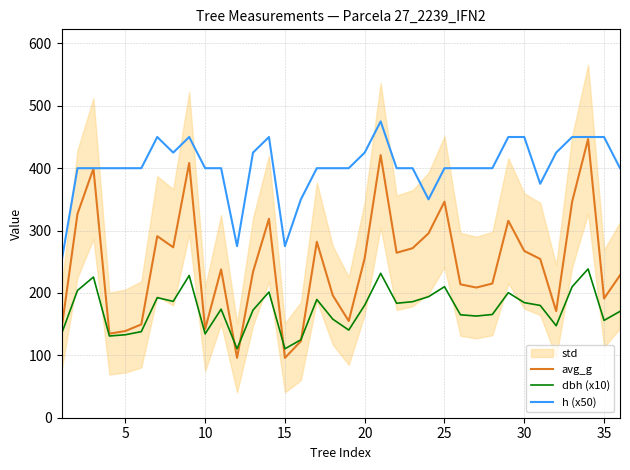

The value of h (x50) at 5 is 400.0. True or false?

True